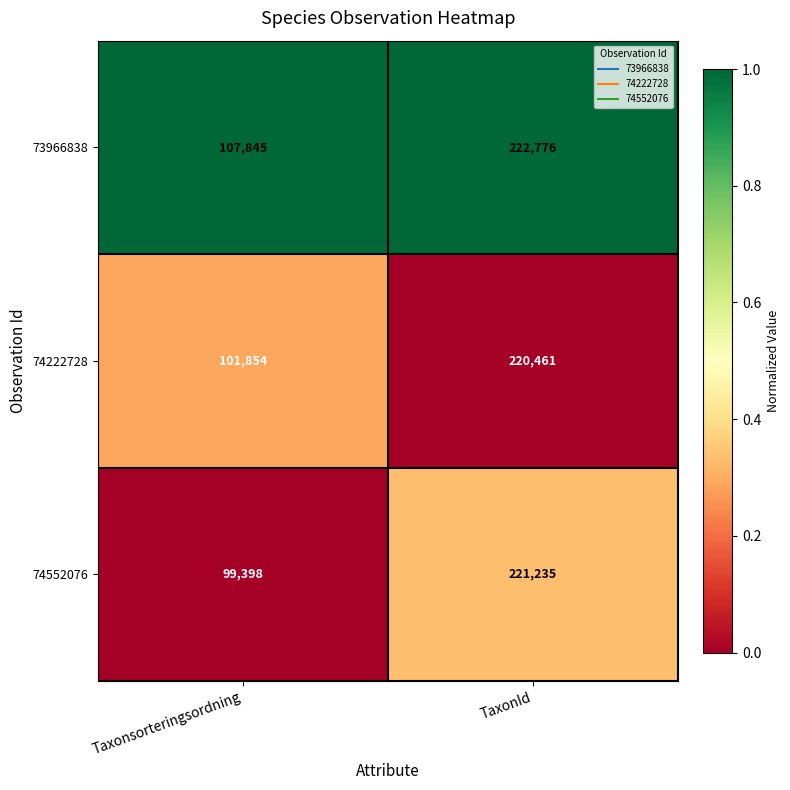

How many data points in 73966838 are less than 222776?

1